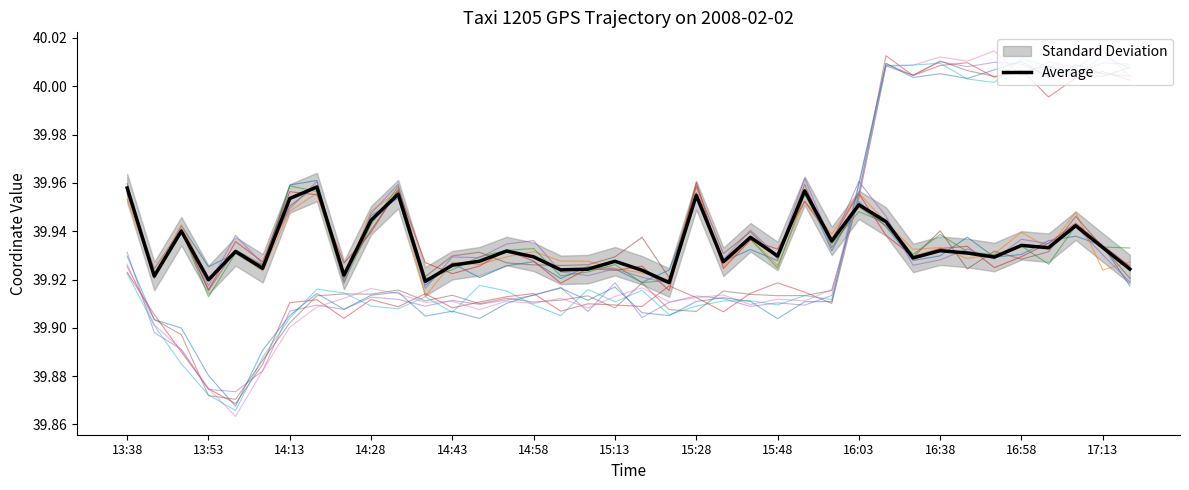

What is the value of the 16th point from the left?

39.9